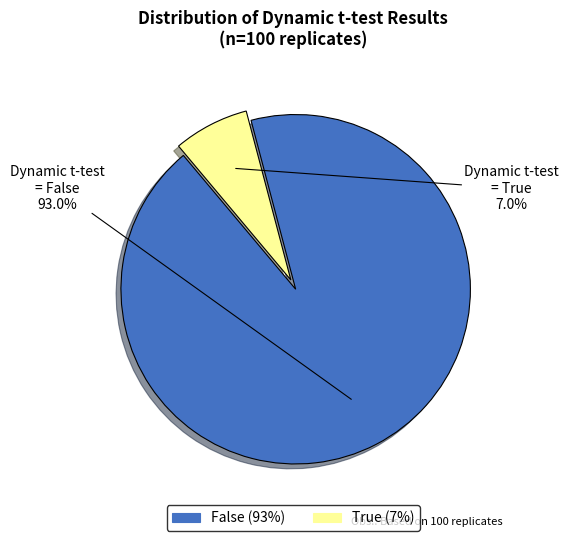

To the nearest percent, what percentage of the pie is True?

7%